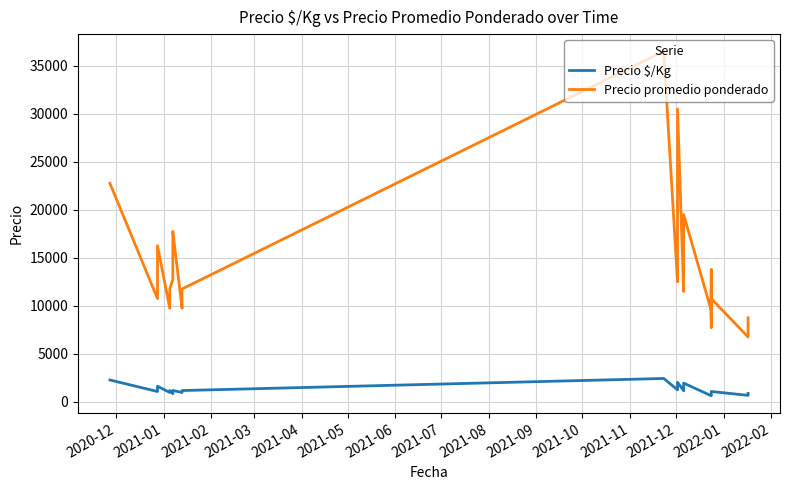

How many interior local peaks does the Precio $/Kg series have?

7